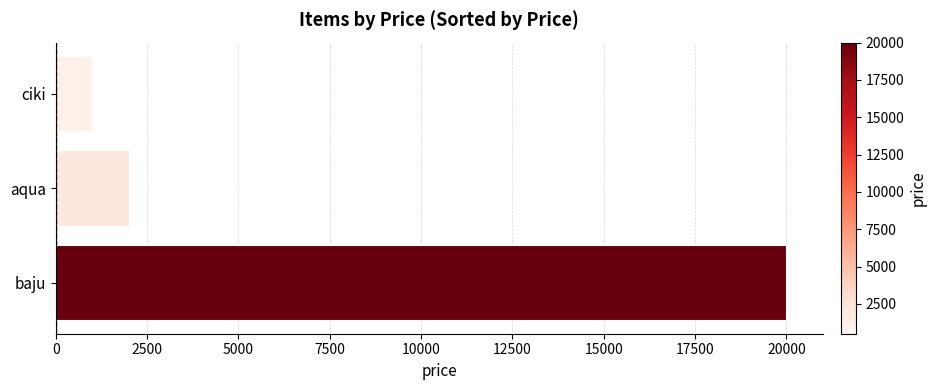

At which label is the value closest to 10500?

aqua